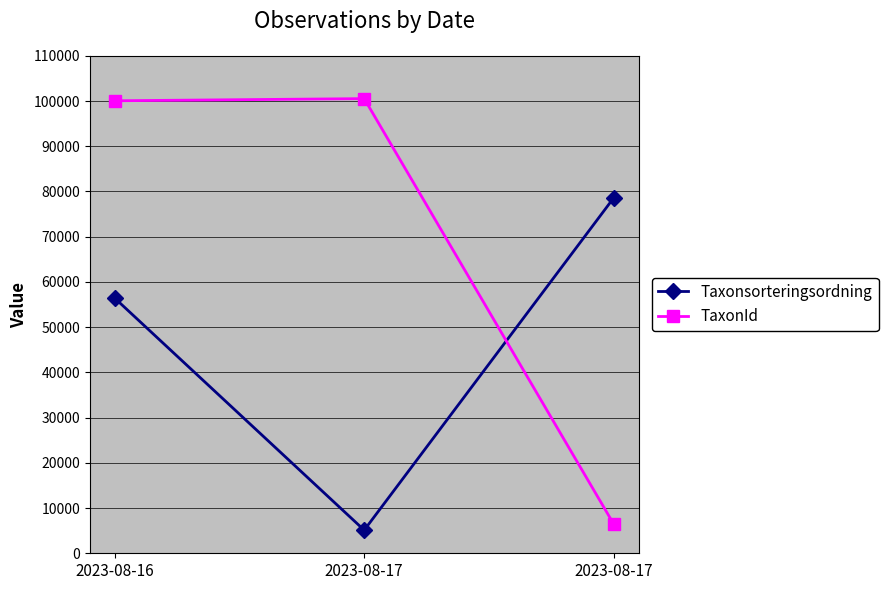

Between 2023-08-16 and 2023-08-17, which is larger?

2023-08-16